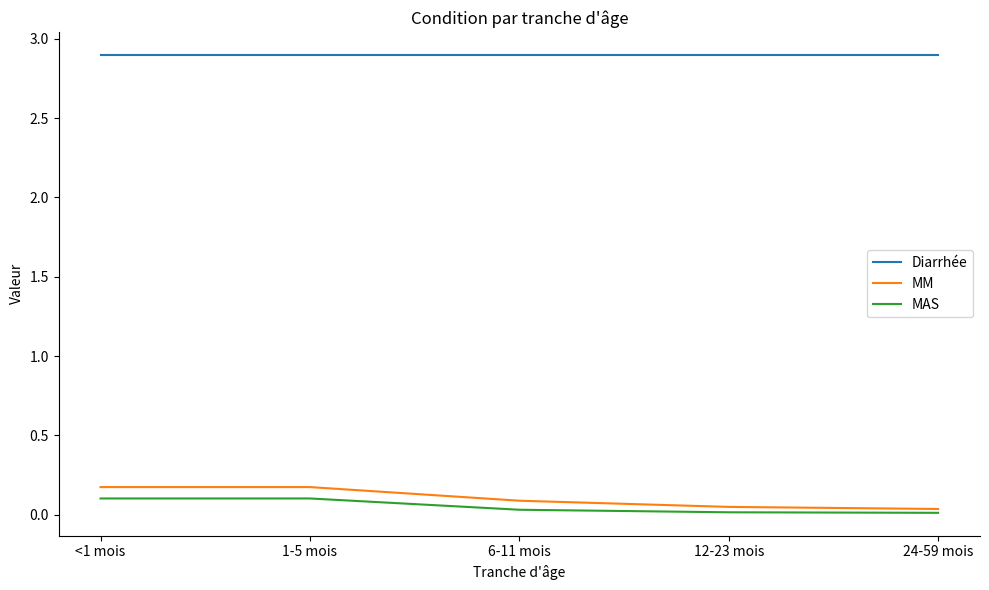

Is the value of MAS at <1 mois greater than the value of Diarrhée at <1 mois?

No